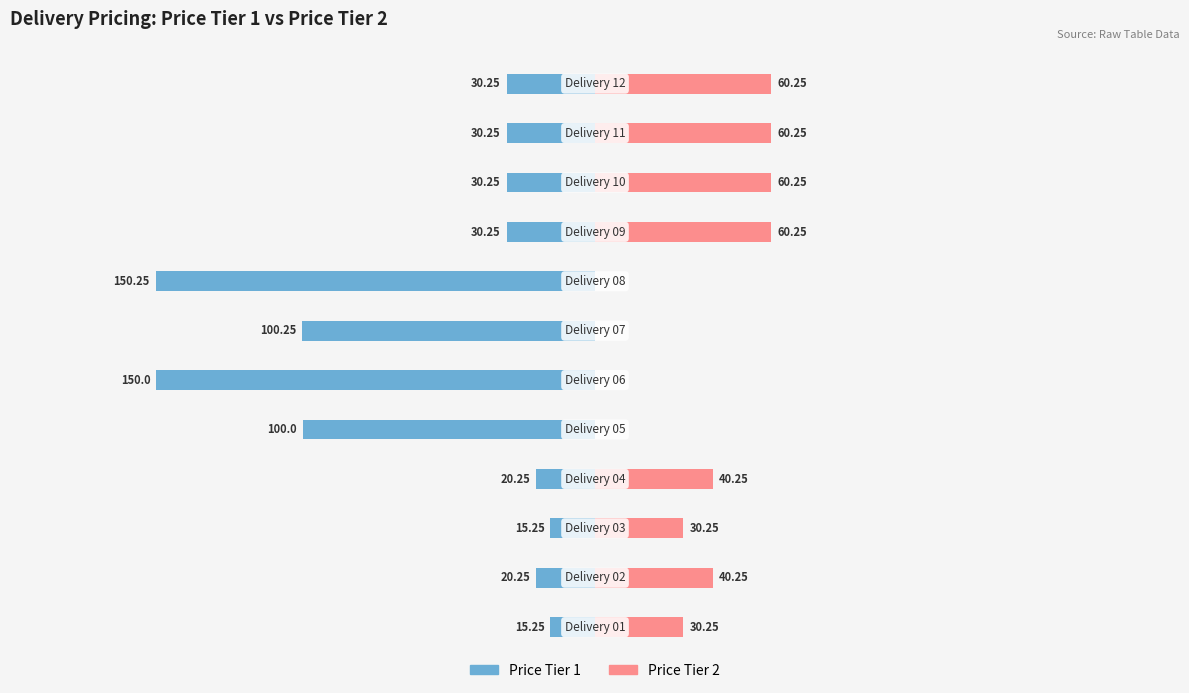

How many data points in Price Tier 1 are less than -30?

8